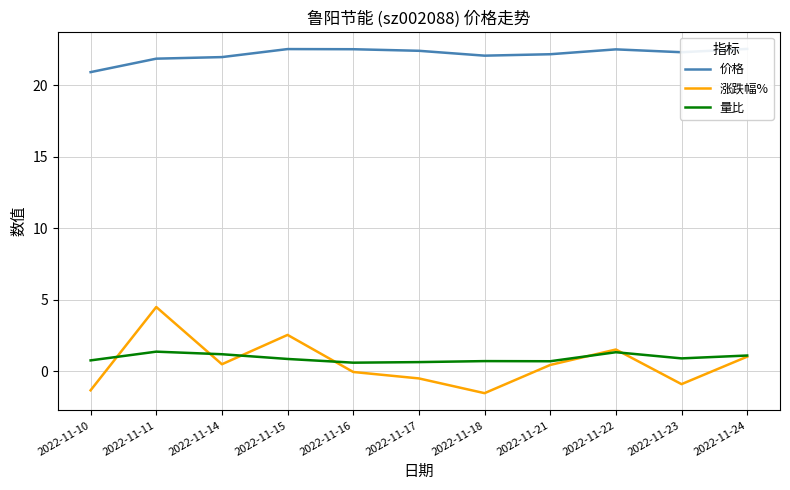

The value of 量比 at 2022-11-10 is 0.5. True or false?

False